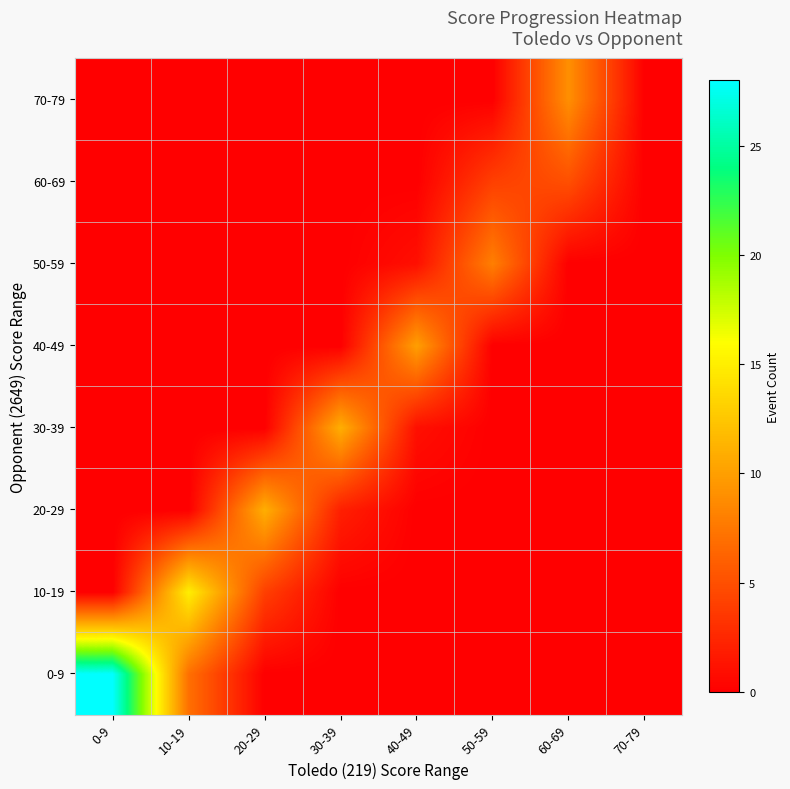

Which has a higher value, 50-59 or 40-49?

50-59